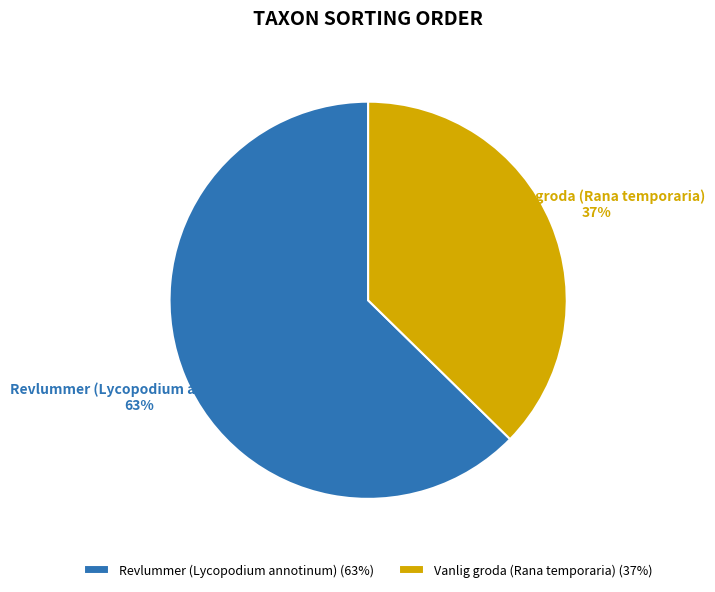

To the nearest percent, what is the average slice percentage?

50%